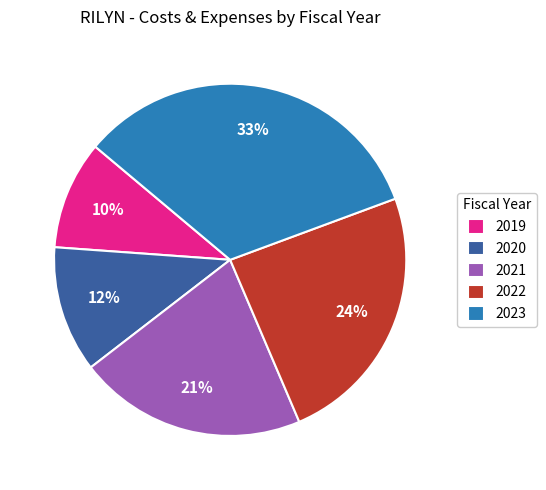

Combined, do 2022 and 2023 account for over 50%?

Yes